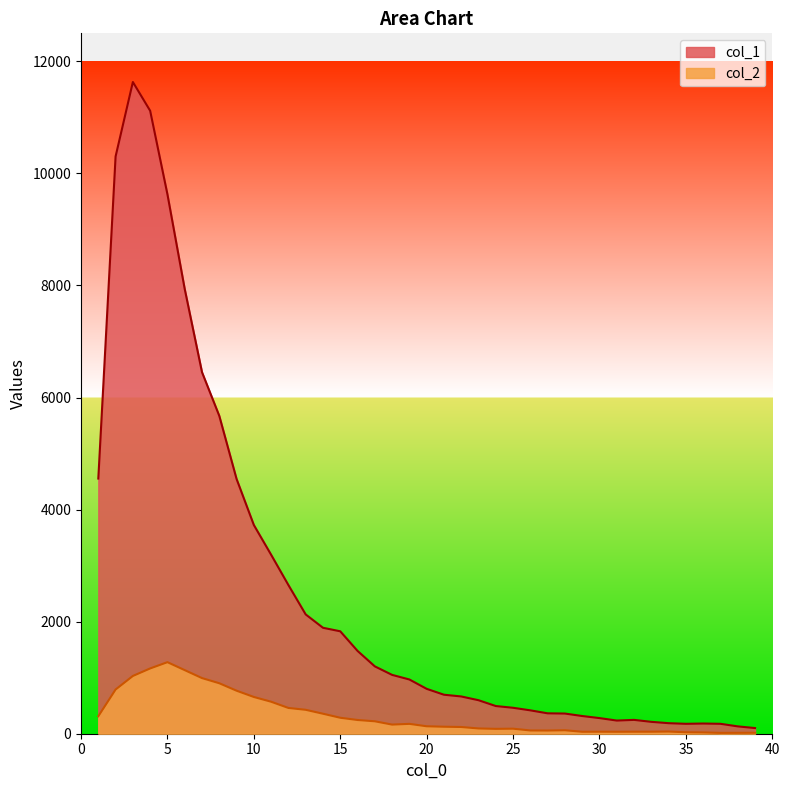

Which series has the widest spread of values?

col_1